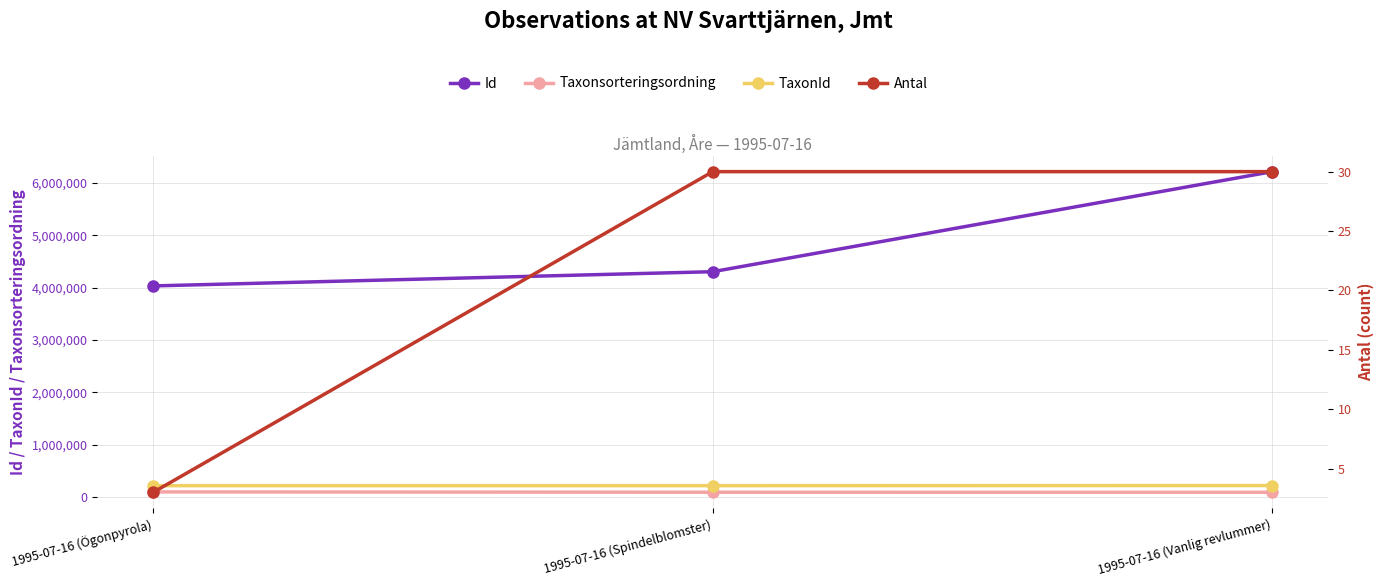

Reading left to right, transcribe all the data shown in this chart.

Id: 1995-07-16 (Ögonpyrola)=4034029	1995-07-16 (Spindelblomster)=4305304	1995-07-16 (Vanlig revlummer)=6214720
Taxonsorteringsordning: 1995-07-16 (Ögonpyrola)=103249	1995-07-16 (Spindelblomster)=96353	1995-07-16 (Vanlig revlummer)=95520
TaxonId: 1995-07-16 (Ögonpyrola)=221725	1995-07-16 (Spindelblomster)=221952	1995-07-16 (Vanlig revlummer)=224363
Antal: 1995-07-16 (Ögonpyrola)=3	1995-07-16 (Spindelblomster)=30	1995-07-16 (Vanlig revlummer)=30